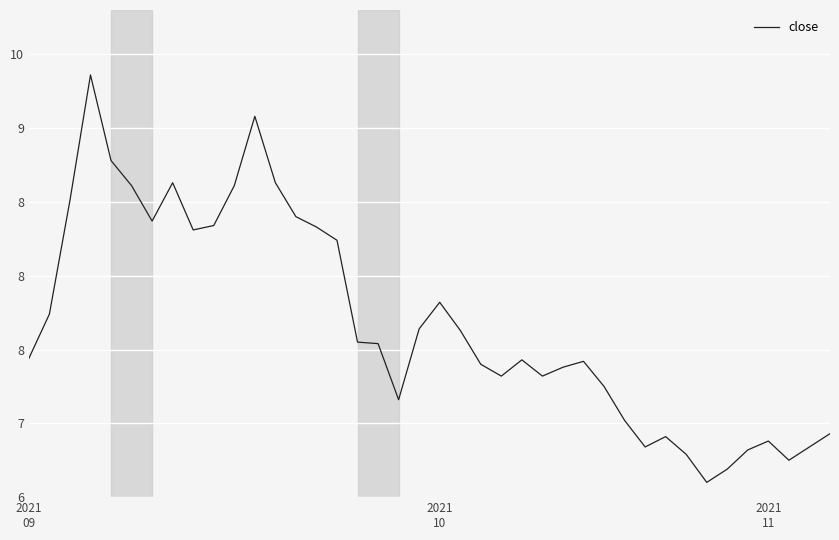

Reading left to right, list all the values displayed in this chart.

2021
09=7.4	2021
10=7.7	2021
11=8.5	3=9.4	4=8.8	5=8.6	6=8.4	7=8.6	8=8.3	9=8.3	10=8.6	11=9.1	12=8.6	13=8.4	14=8.3	15=8.2	16=7.5	17=7.5	18=7.2	19=7.6	20=7.8	21=7.6	22=7.4	23=7.3	24=7.4	25=7.3	26=7.4	27=7.4	28=7.2	29=7.0	30=6.8	31=6.9	32=6.8	33=6.6	34=6.7	35=6.8	36=6.9	37=6.8	38=6.8	39=6.9